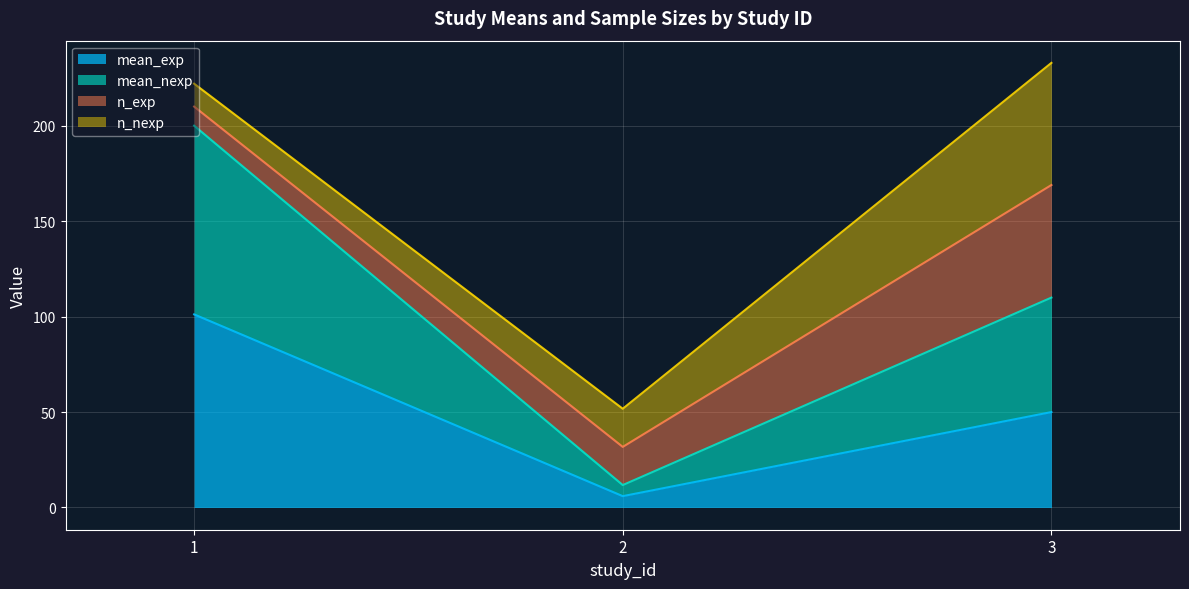

What is the total value across all series at 2?

51.8